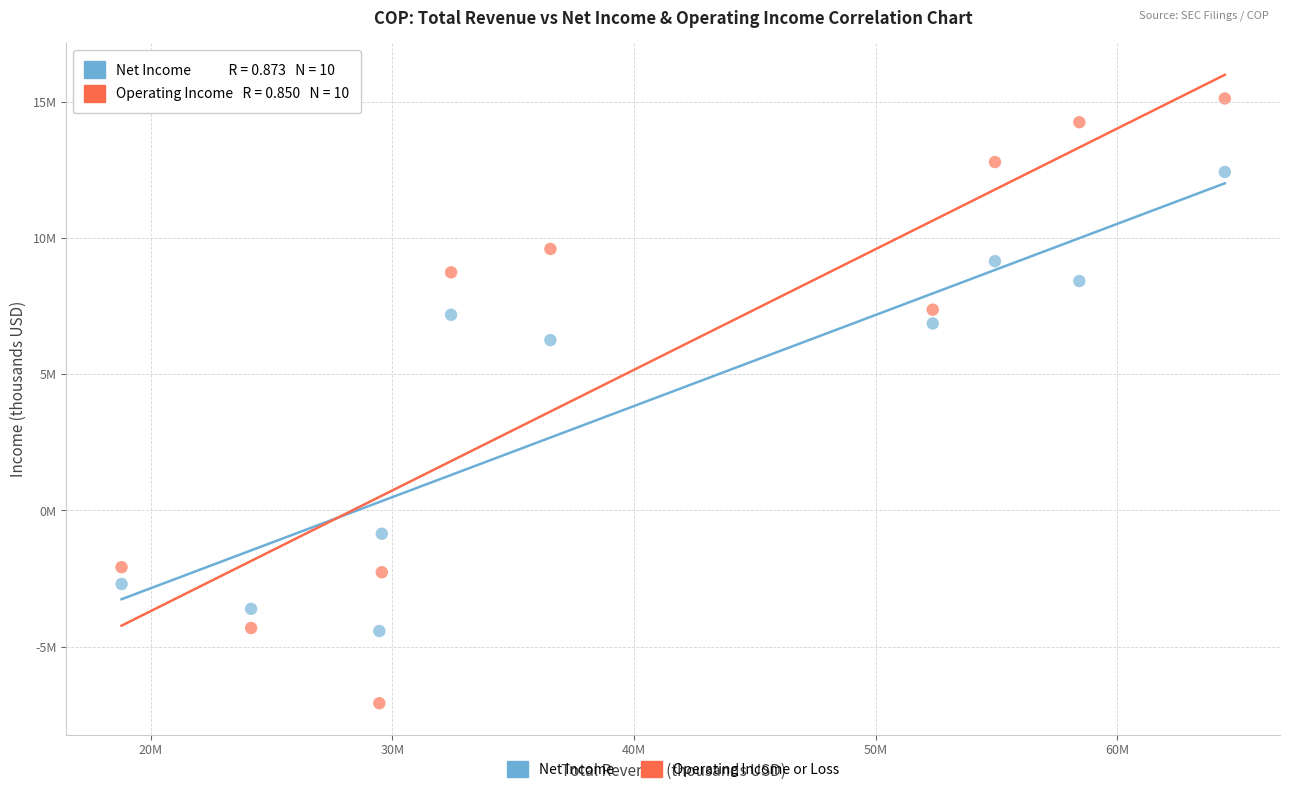

What are all the series names shown in the legend?

Net Income, Operating Income or Loss